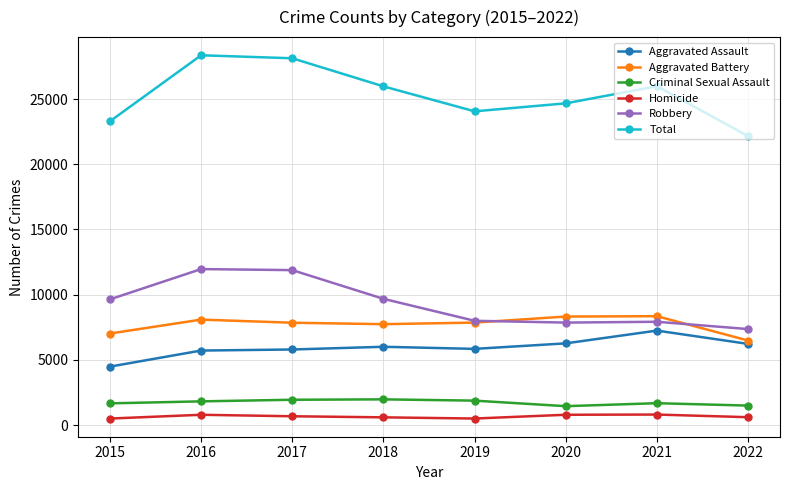

True or false: Aggravated Assault has more than 0 interior local peaks.

True